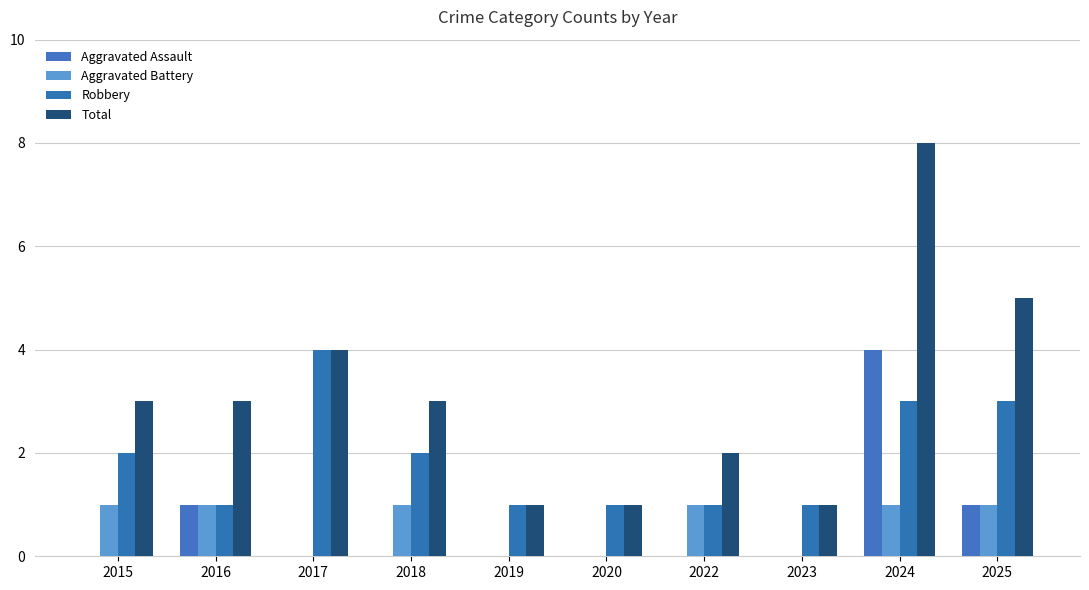

Is it true that Aggravated Assault equals 0 at 2023?

True